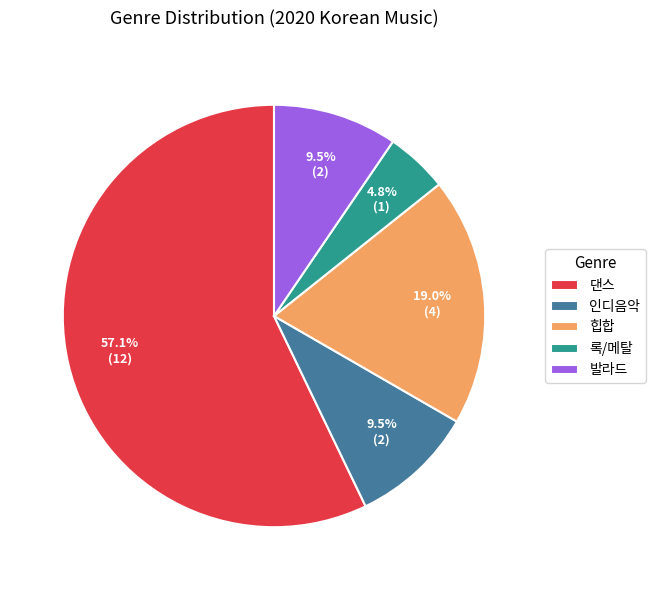

Which slice is the largest?

댄스